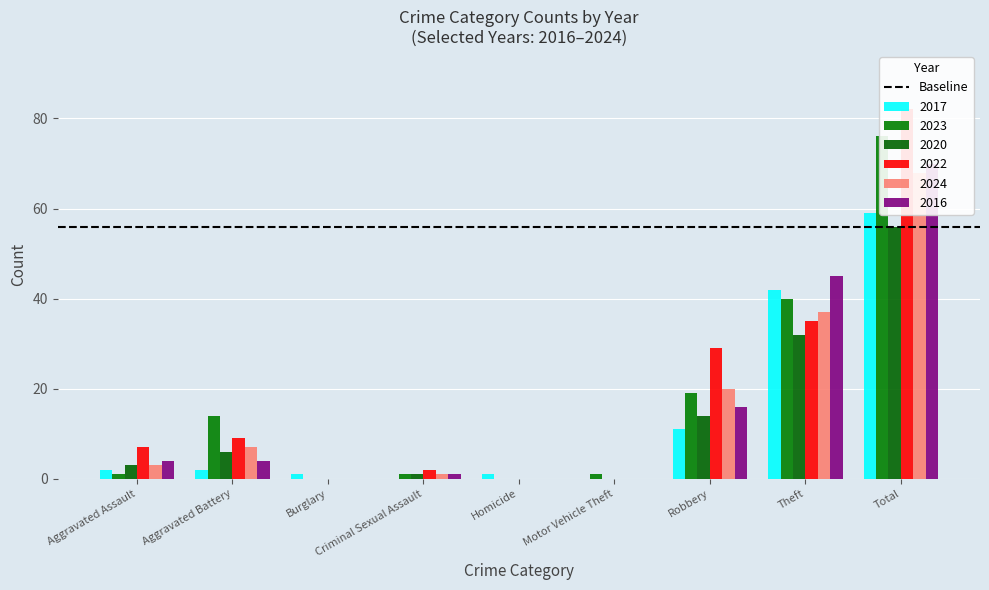

What is the label of the 6th bar from the right?

Criminal Sexual Assault